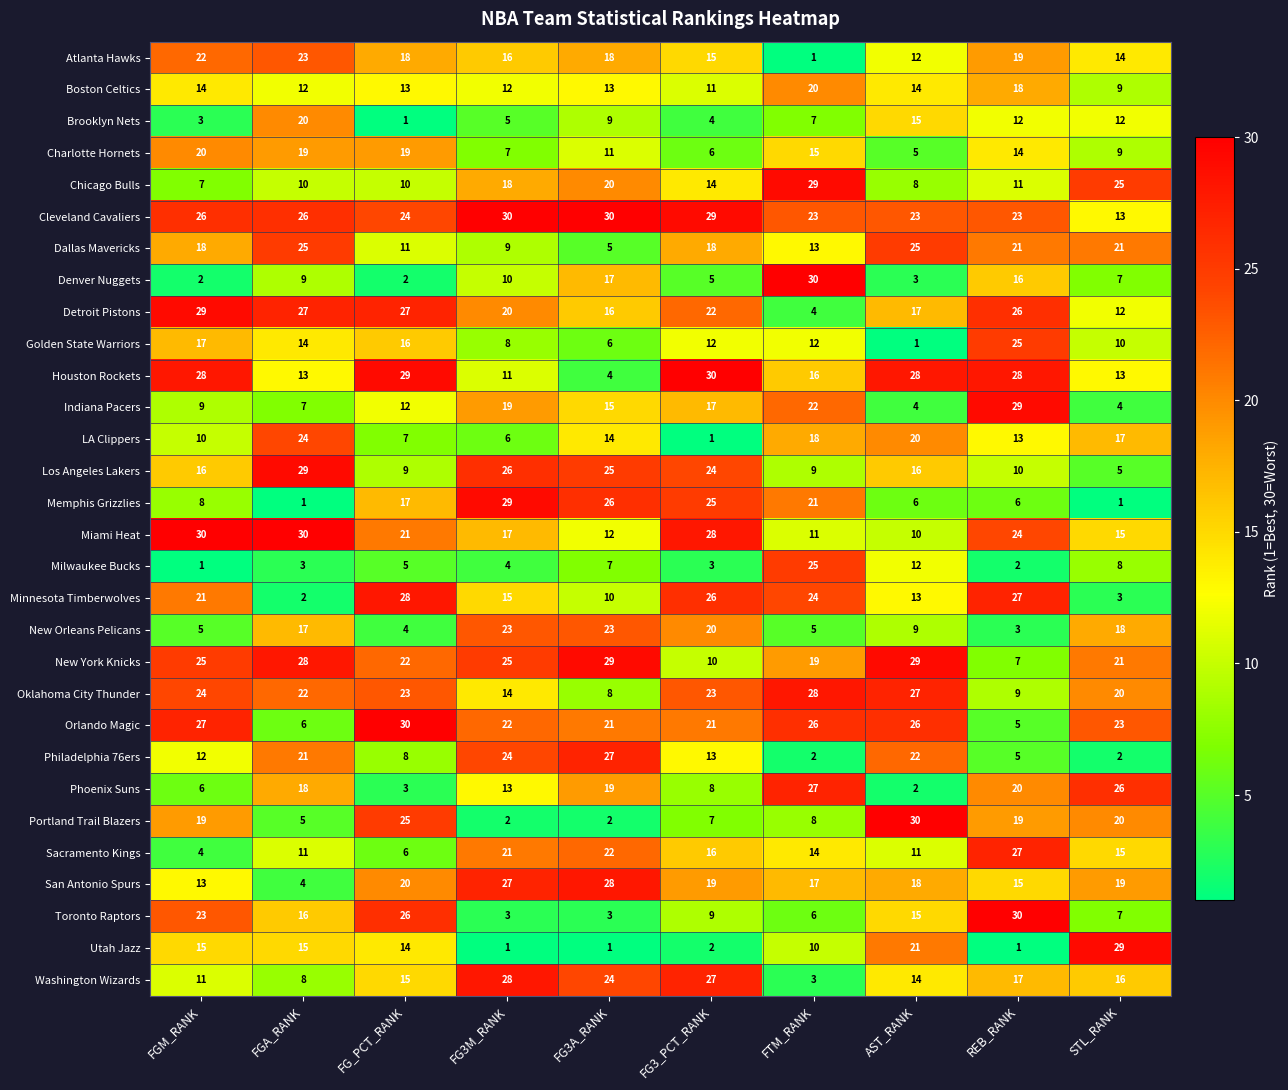

Which series has the largest total across all categories?

Cleveland Cavaliers